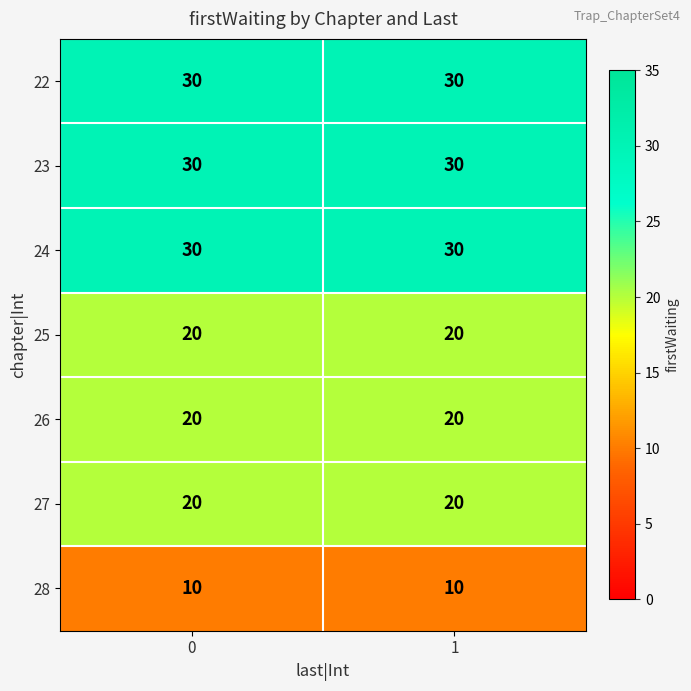

Reading left to right, extract all data points from this chart.

22: 30	30
23: 30	30
24: 30	30
25: 20	20
26: 20	20
27: 20	20
28: 10	10